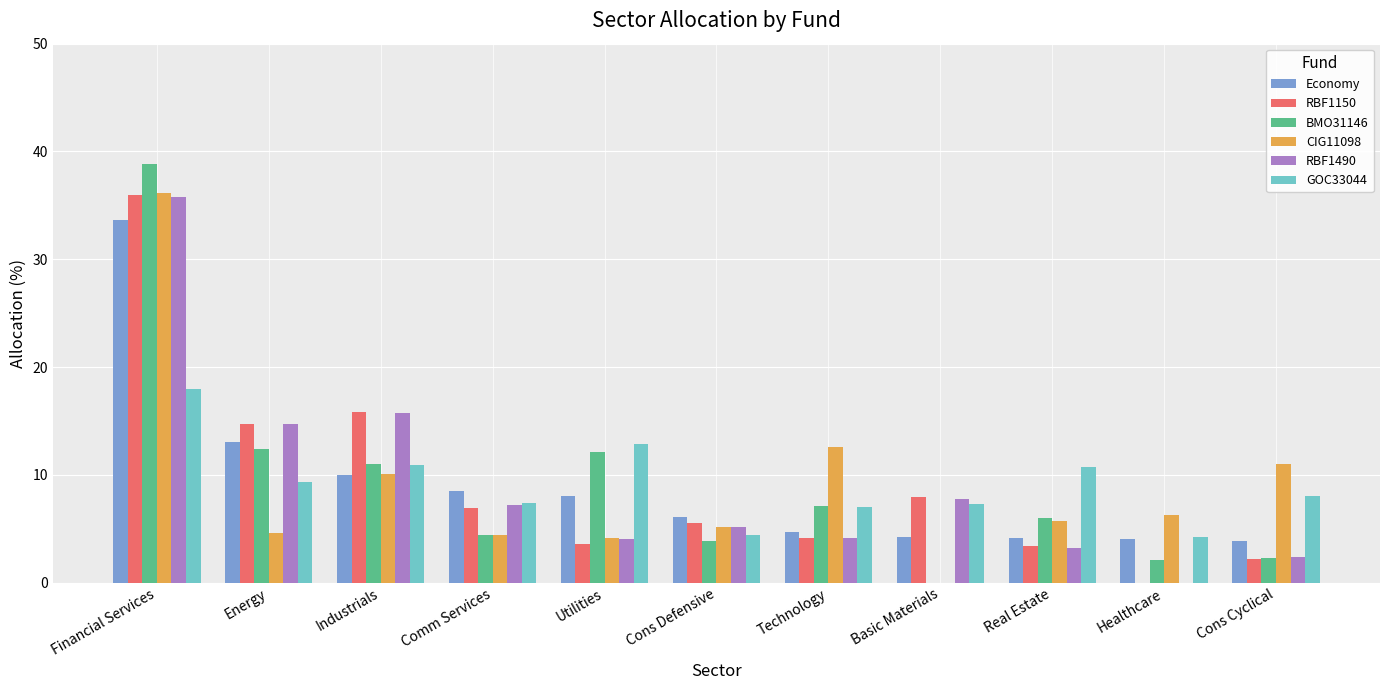

Is it true that CIG11098 equals 10.1 at Industrials?

True